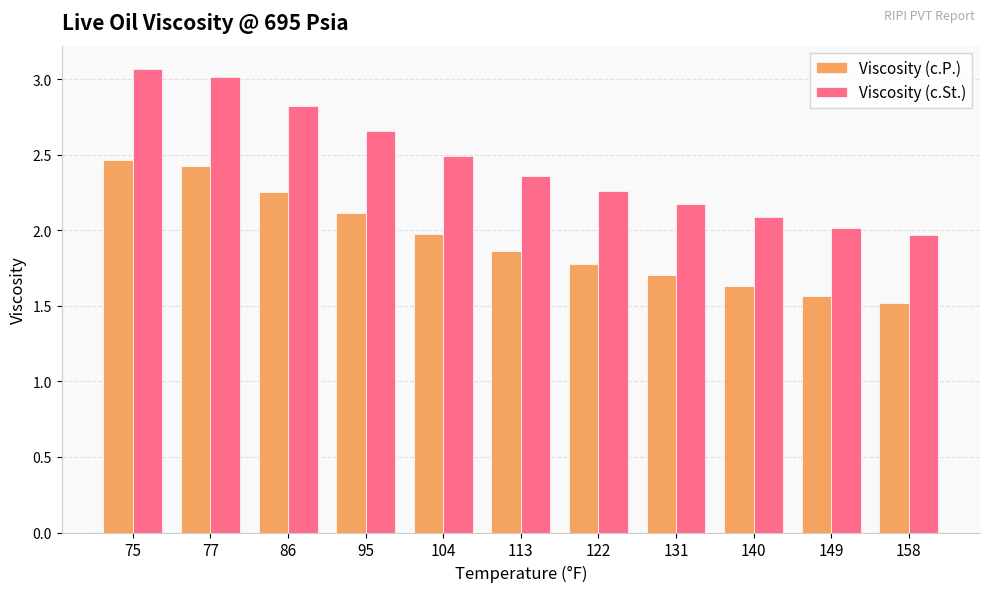

Does the chart contain stacked bars?

No